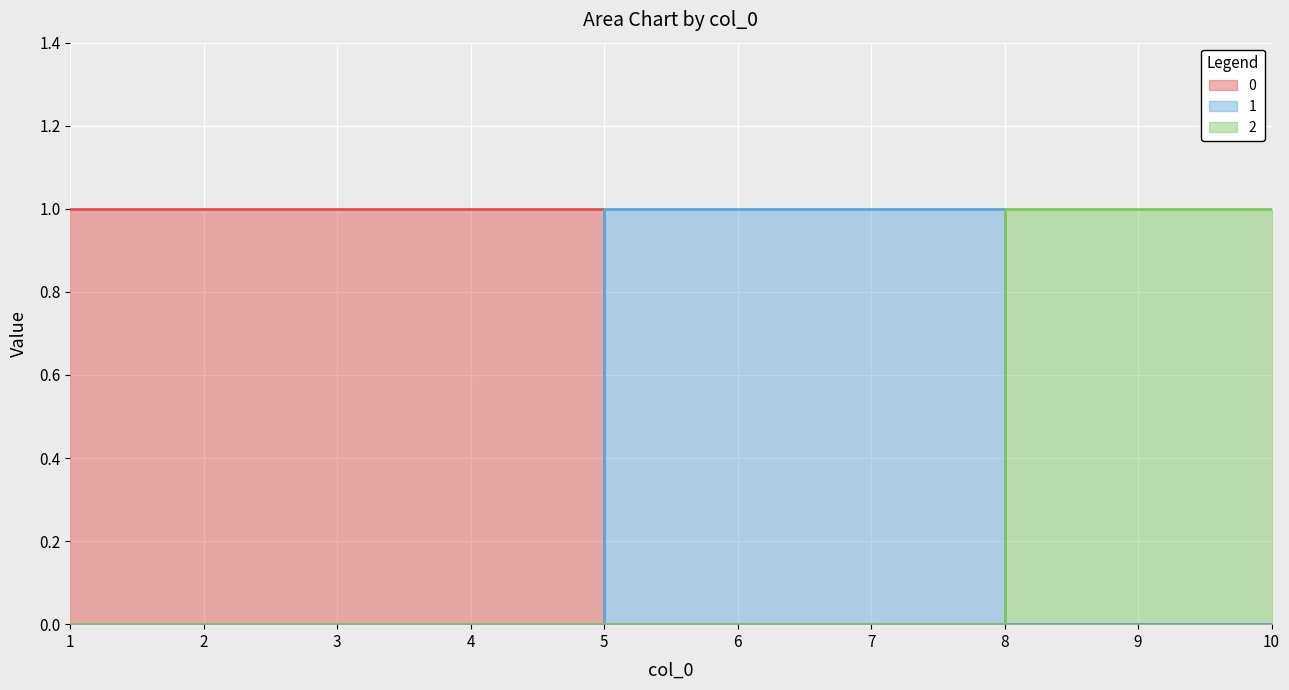

The 2 series shows 1 at 3. True or false?

False